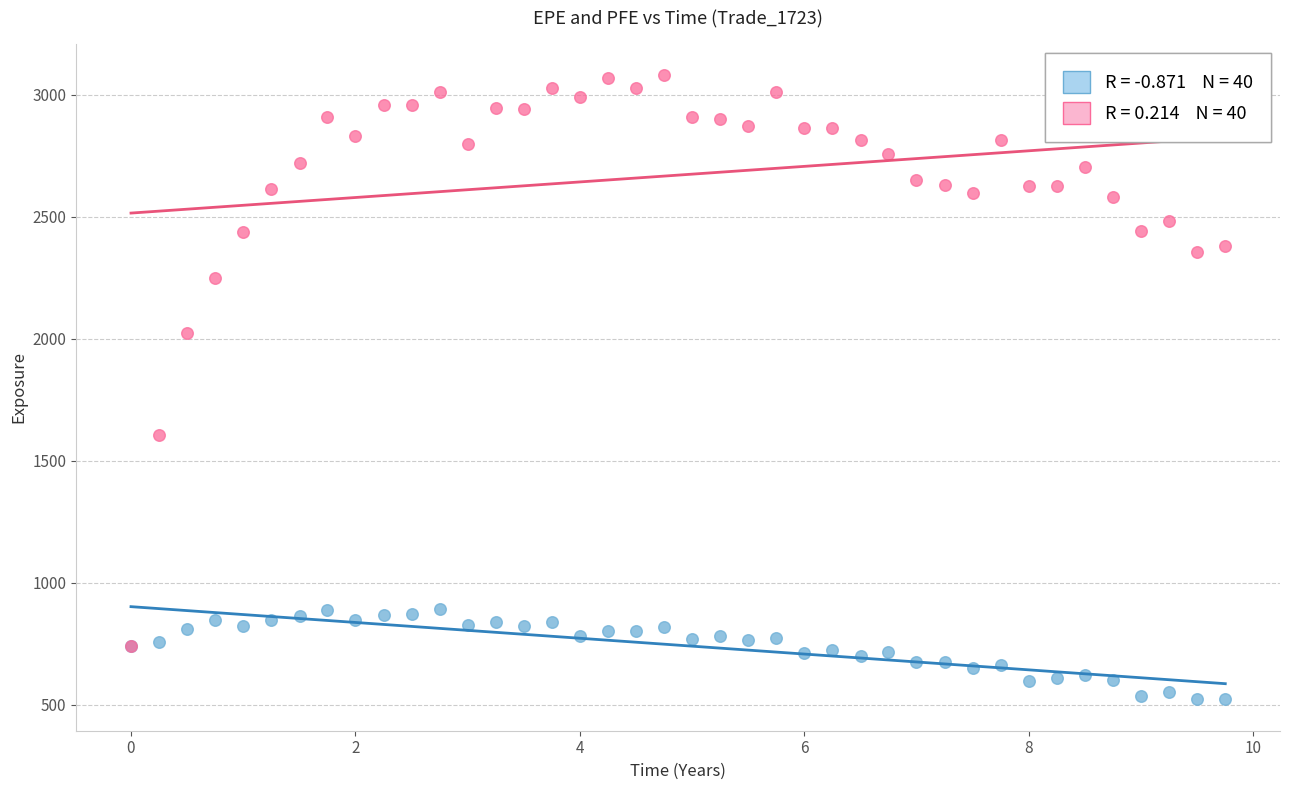

Across all series, what Y value is closest to 1801?

1607.2